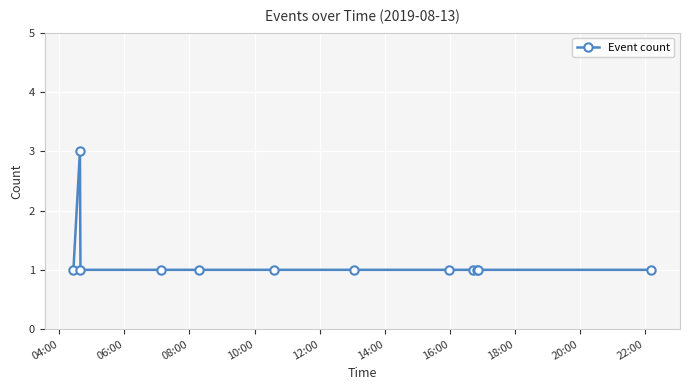

What is the maximum value shown in the chart?

3